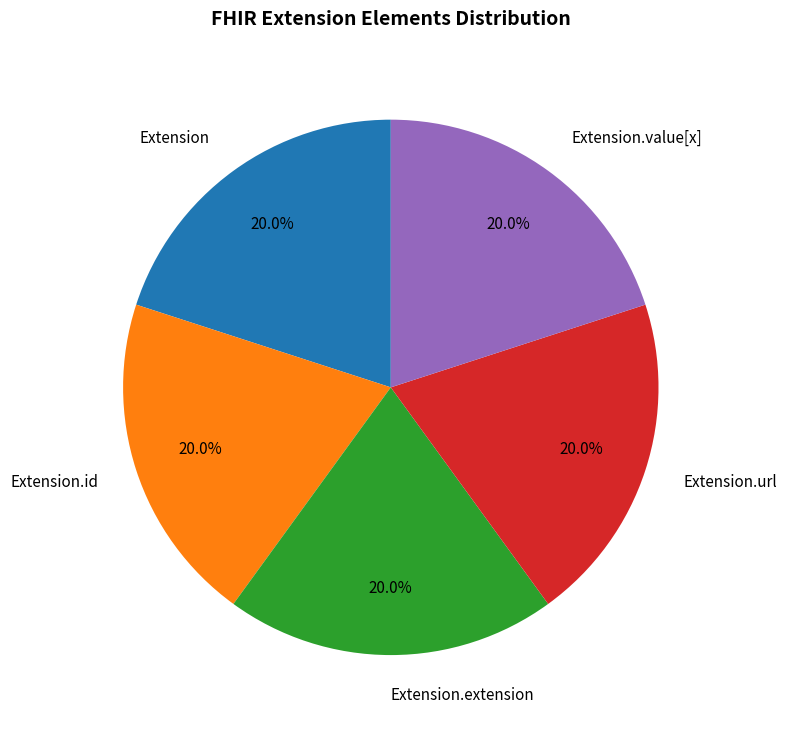

What is the ratio of the value at Extension to the value at Extension.url?

1.0